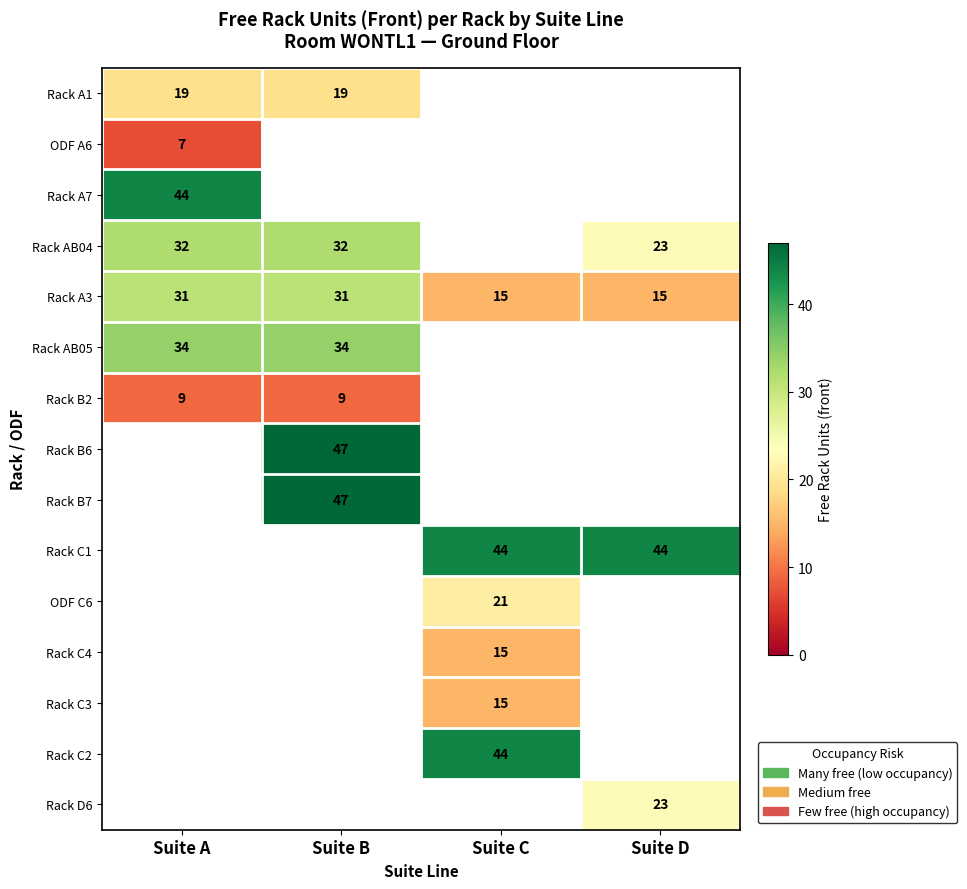

What is the lowest value of the Rack A3 series?

15